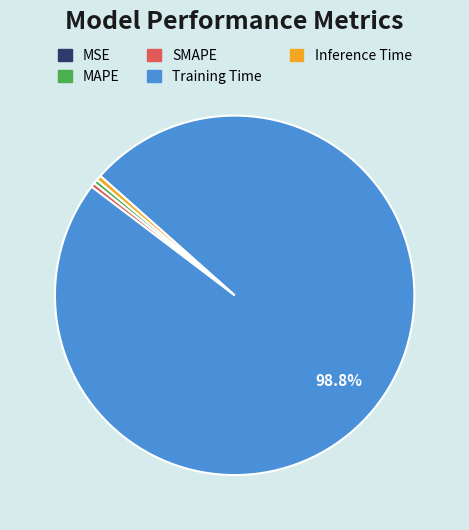

Which category has the biggest portion of the pie?

Training Time